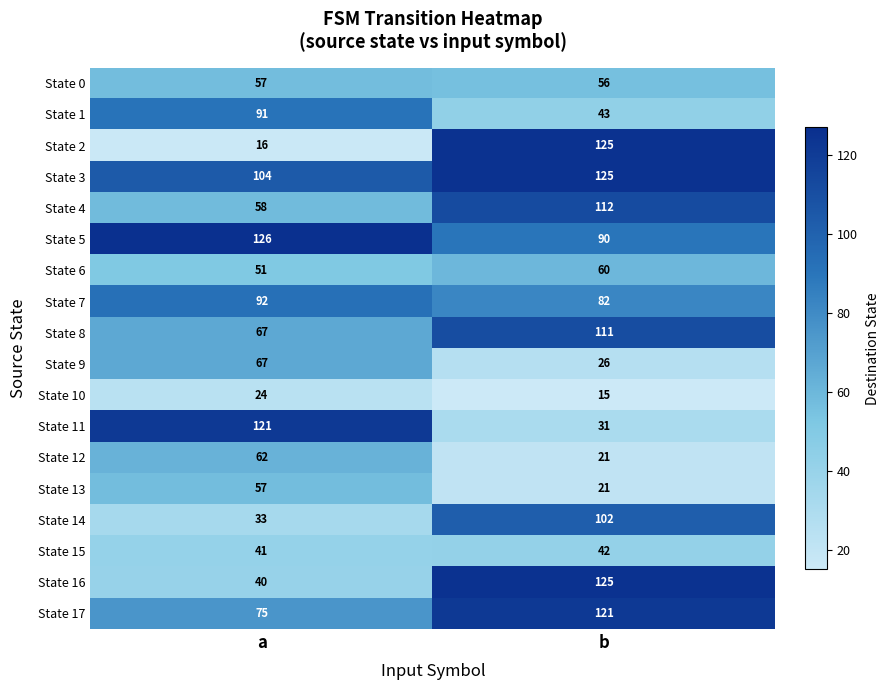

At which label does State 5 reach its minimum?

b